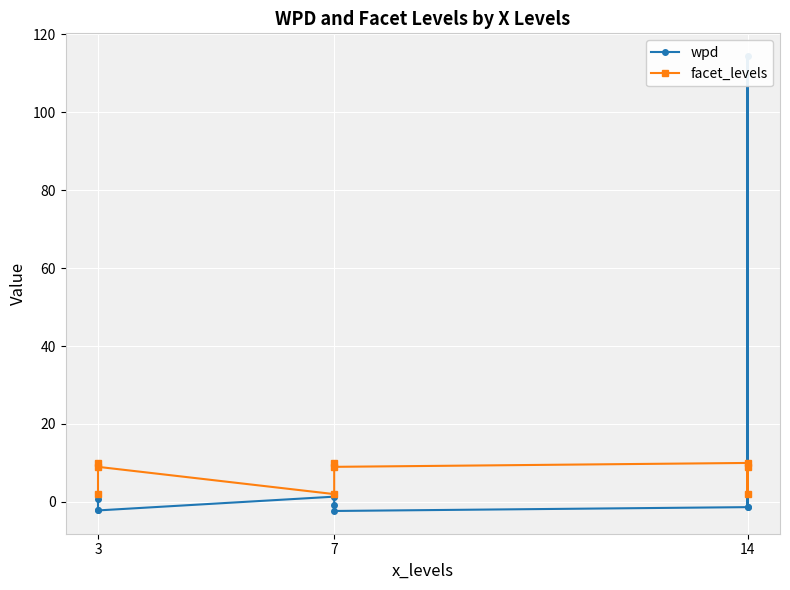

What is the minimum value shown in the chart?

-2.3